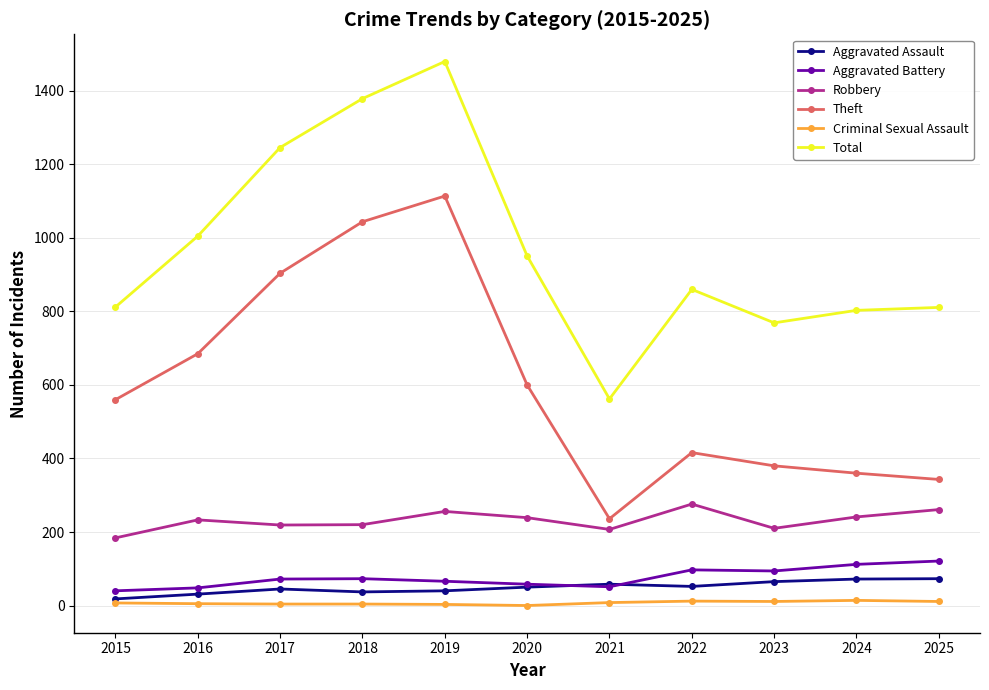

What are all the series names shown in the legend?

Aggravated Assault, Aggravated Battery, Robbery, Theft, Criminal Sexual Assault, Total